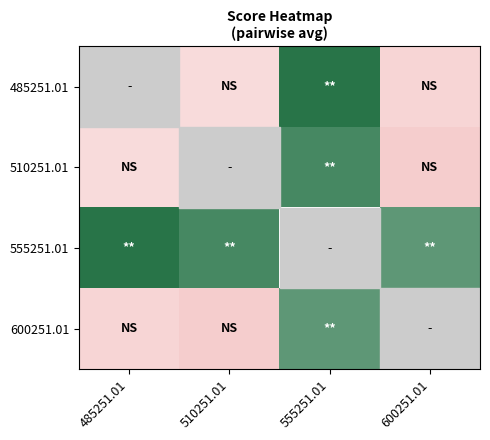

Which has a higher value, 510251.01 or 600251.01?

510251.01